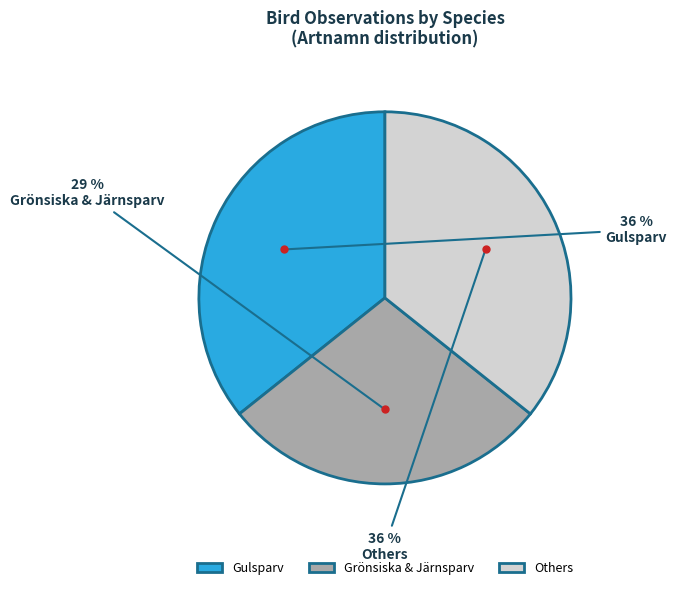

What is the smallest slice in the pie chart?

Grönsiska & Järnsparv